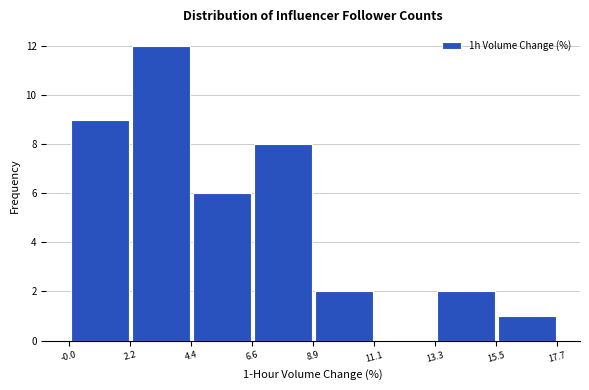

Over which range of the x-axis is the bar tallest?

2.2 to 4.4